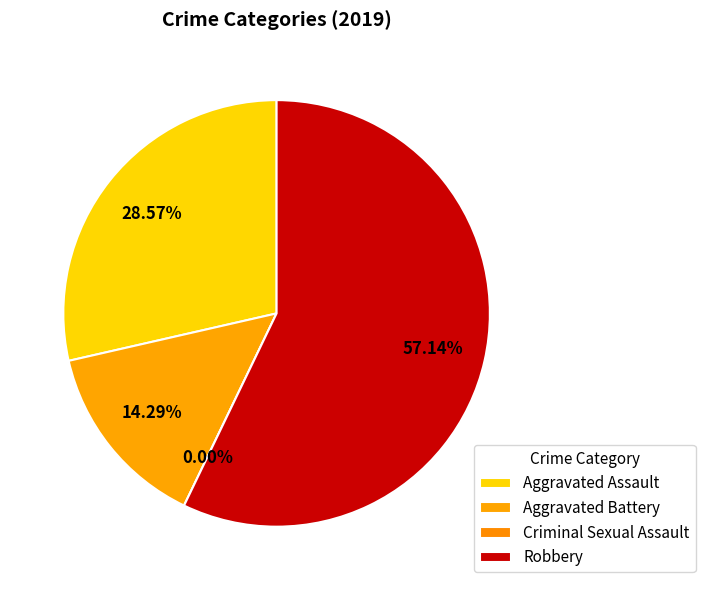

Which has a higher value, Robbery or Criminal Sexual Assault?

Robbery